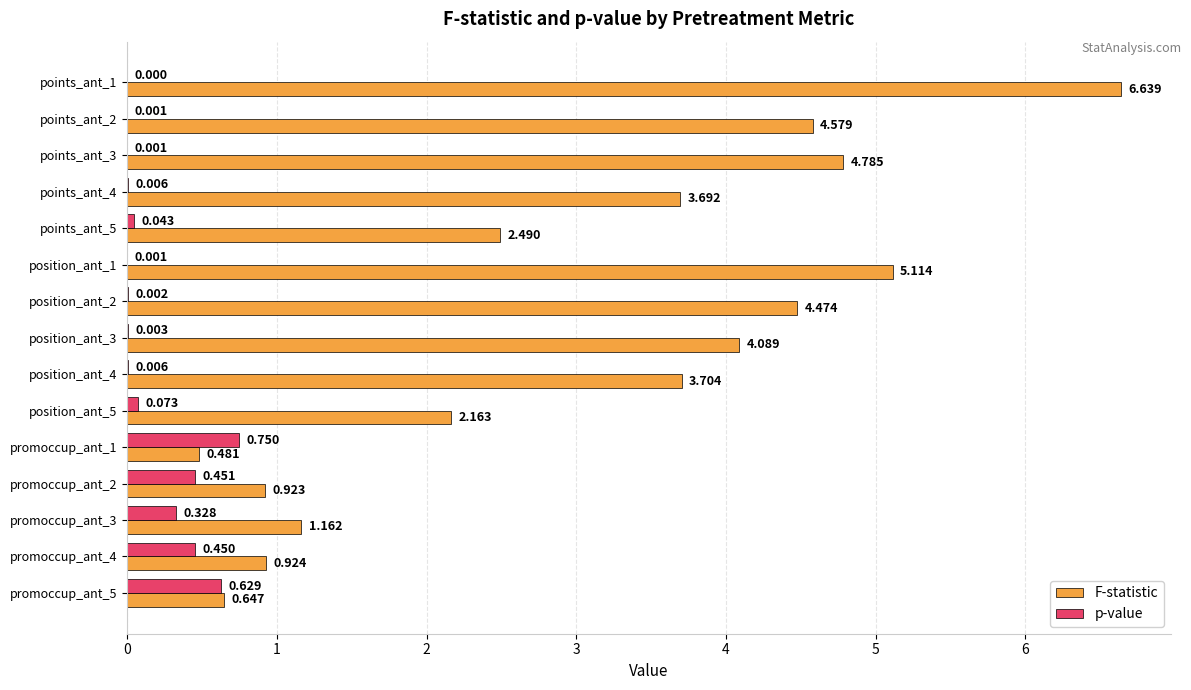

Which series has the largest range (max minus min)?

F-statistic